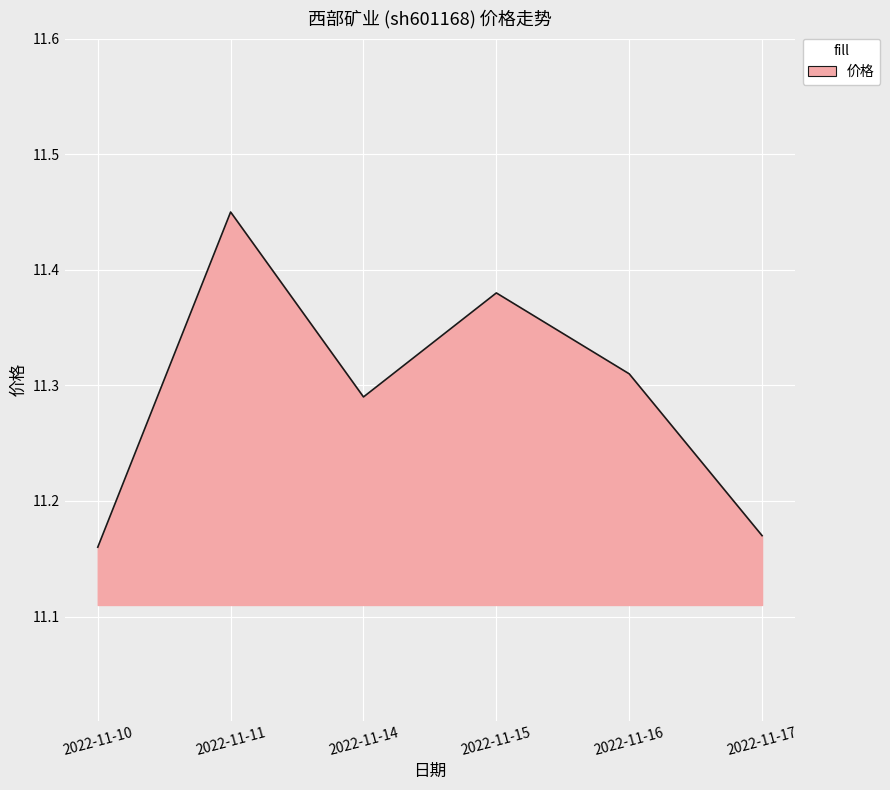

Rank the categories by value from highest to lowest.

2022-11-11, 2022-11-15, 2022-11-16, 2022-11-14, 2022-11-17, 2022-11-10